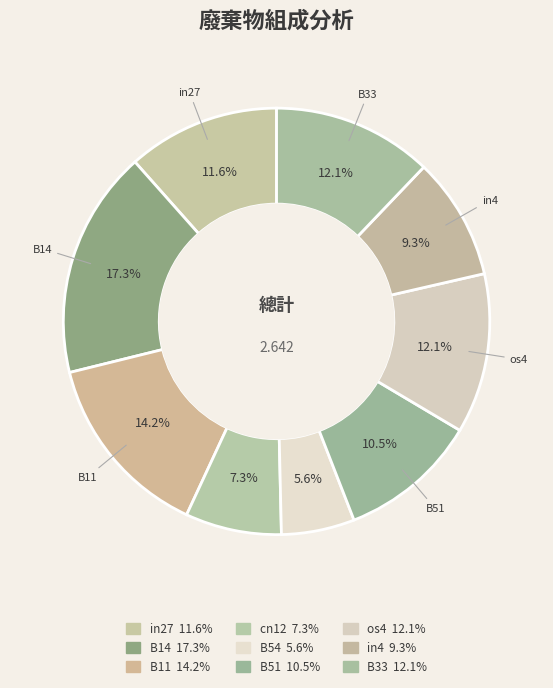

Is there any slice that represents more than half of the pie?

No